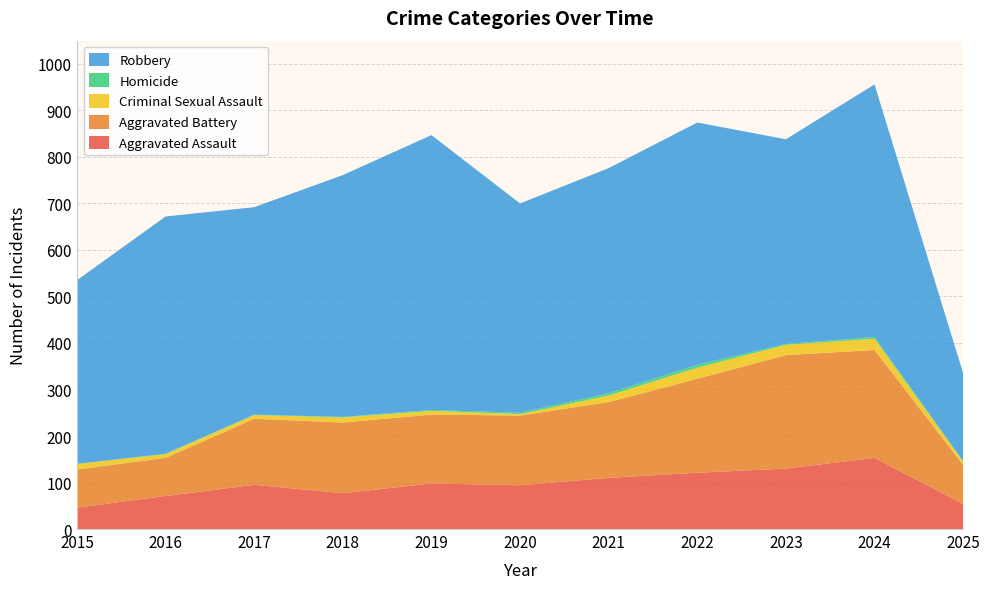

Reading left to right, what are all the values shown in this chart?

Aggravated Assault: 46	71	95	77	98	94	110	121	130	153	54
Aggravated Battery: 82	82	142	152	148	150	163	202	244	232	84
Criminal Sexual Assault: 12	8	8	11	8	3	14	24	22	24	7
Homicide: 0	1	1	1	2	3	5	6	2	4	1
Robbery: 395	510	446	520	591	450	484	521	440	543	189